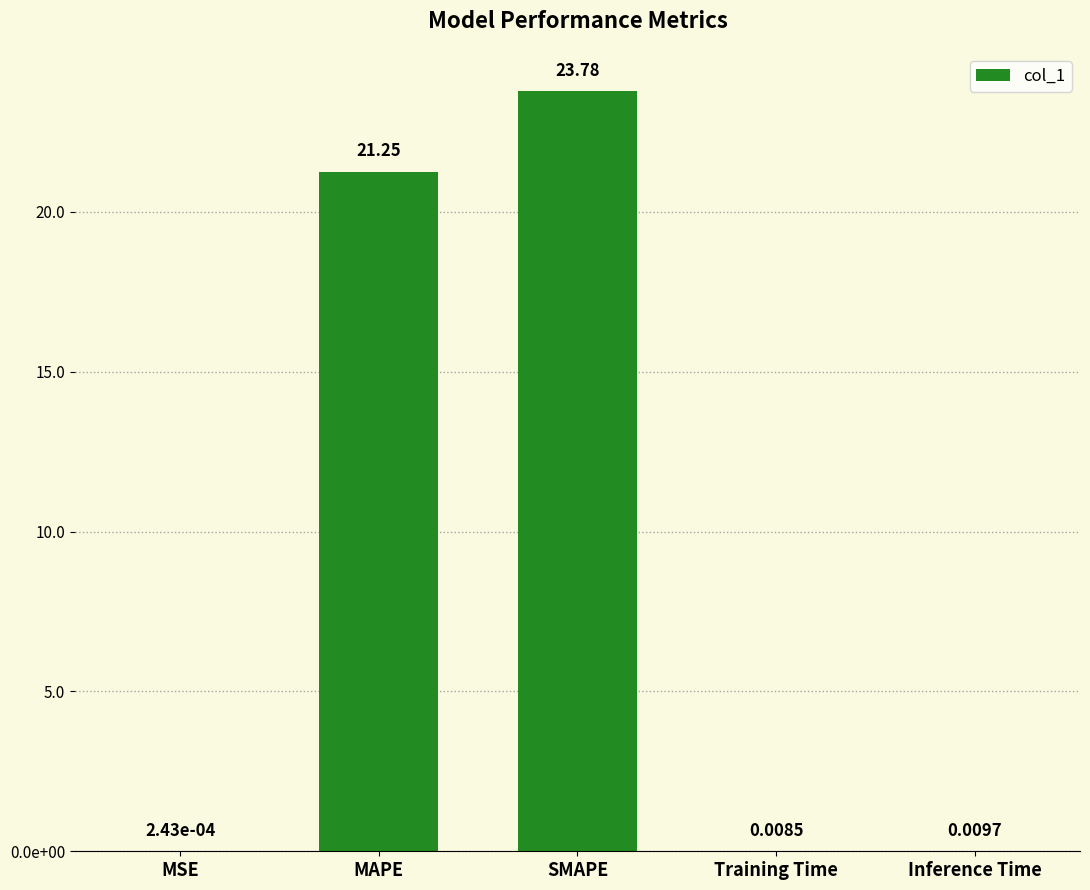

What is the change in value from MSE to MAPE?

+21.3